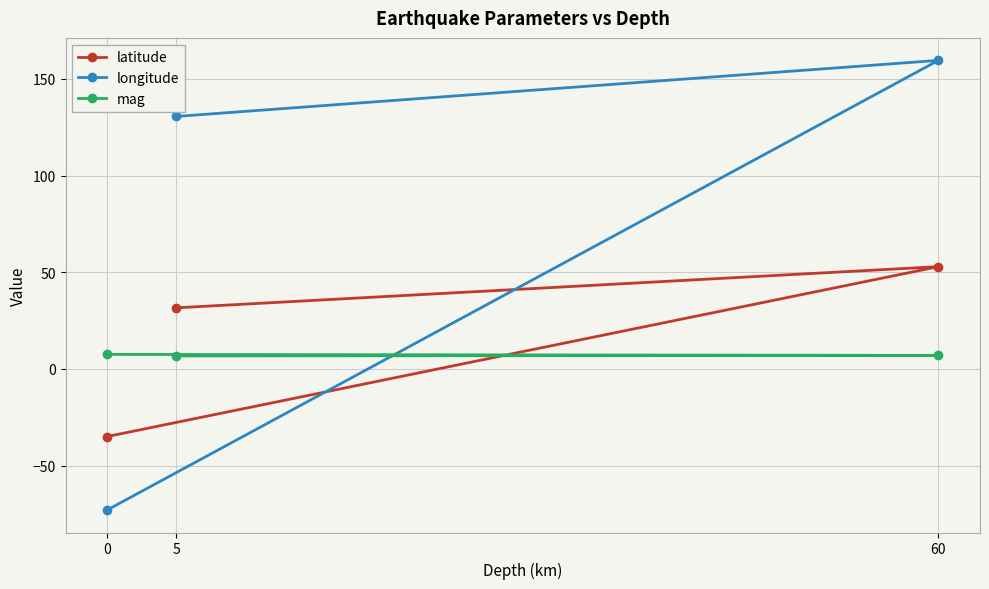

Reading right to left, transcribe all the data shown in this chart.

latitude: 31.6	52.9	-35.0
longitude: 130.6	159.6	-73.0
mag: 6.7	7.0	7.5